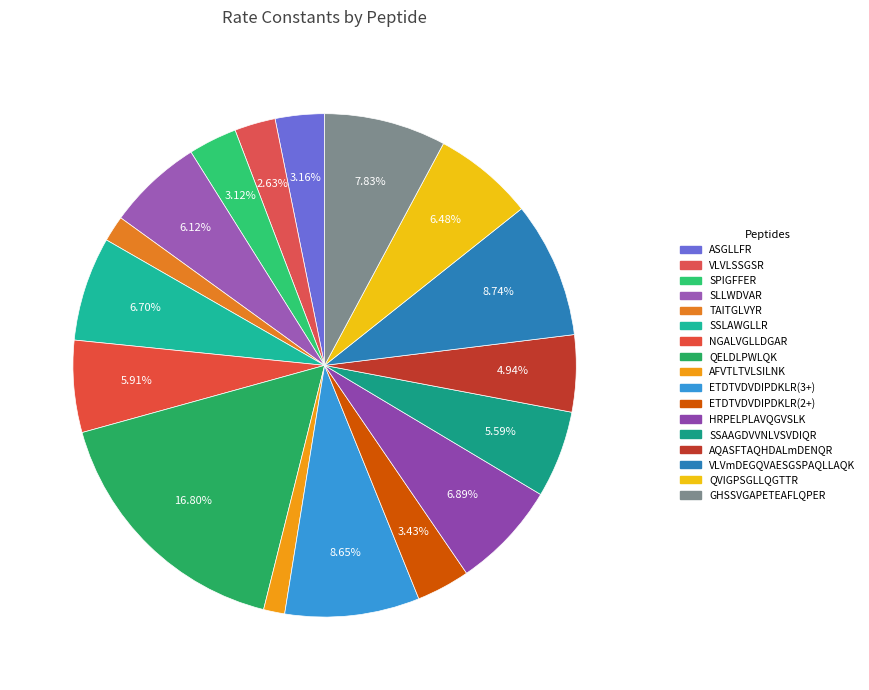

To the nearest percent, what percentage of the pie is GHSSVGAPETEAFLQPER?

8%